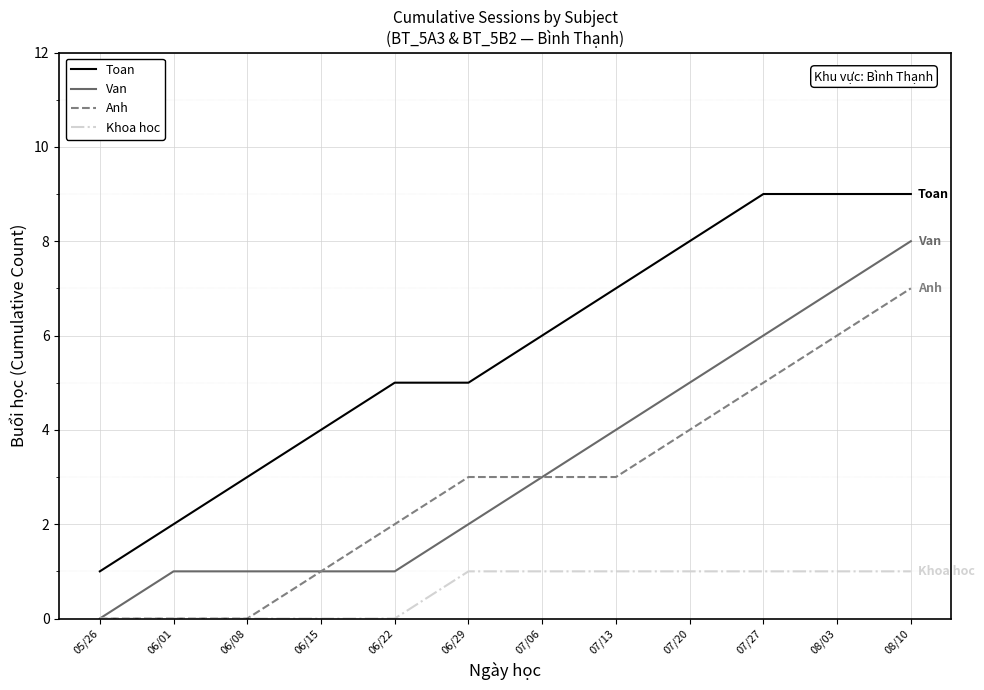

List the series in order of their peak value, lowest first.

Khoa hoc, Anh, Van, Toan